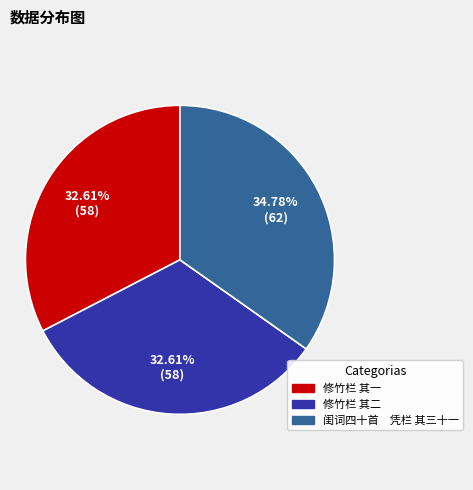

To the nearest percent, what is the average slice percentage?

33%